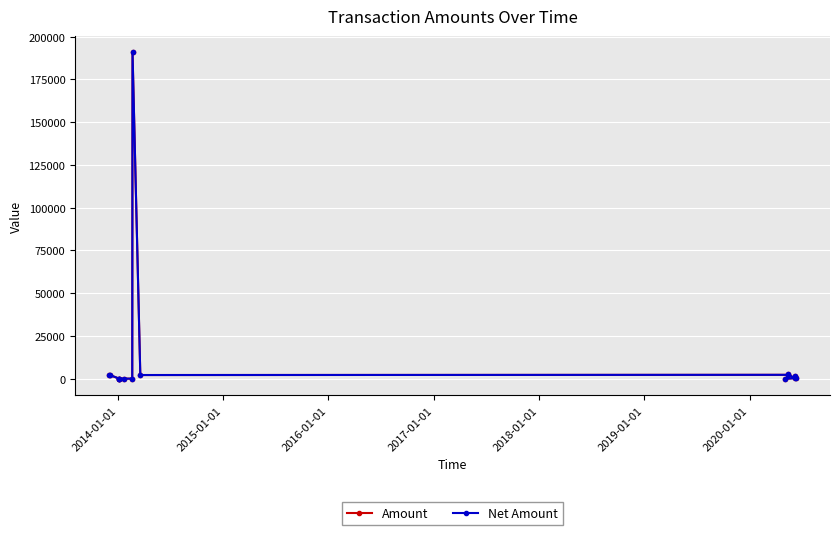

Is it true that Net Amount equals 3194.8 at 8?

False